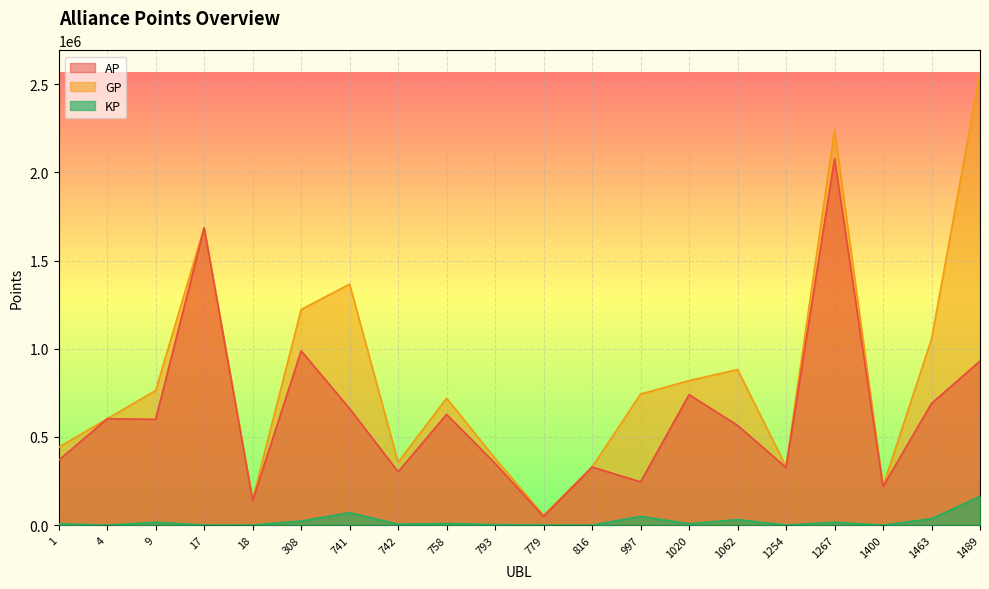

The KP series shows 684.6 at 779. True or false?

True